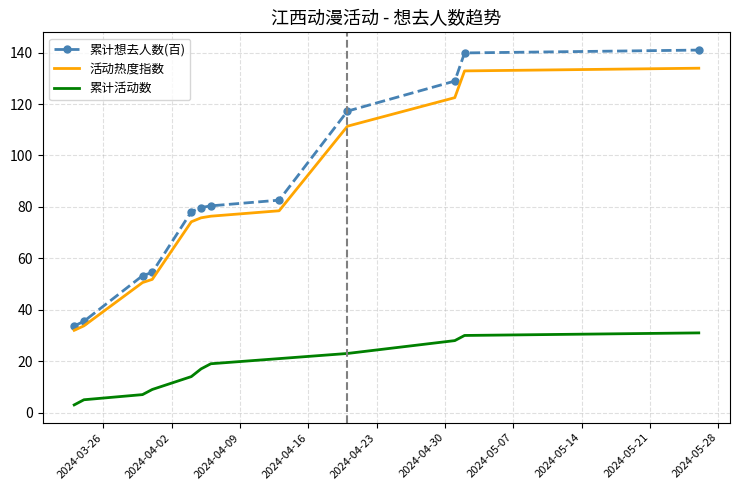

What is the greatest value displayed?

141.0